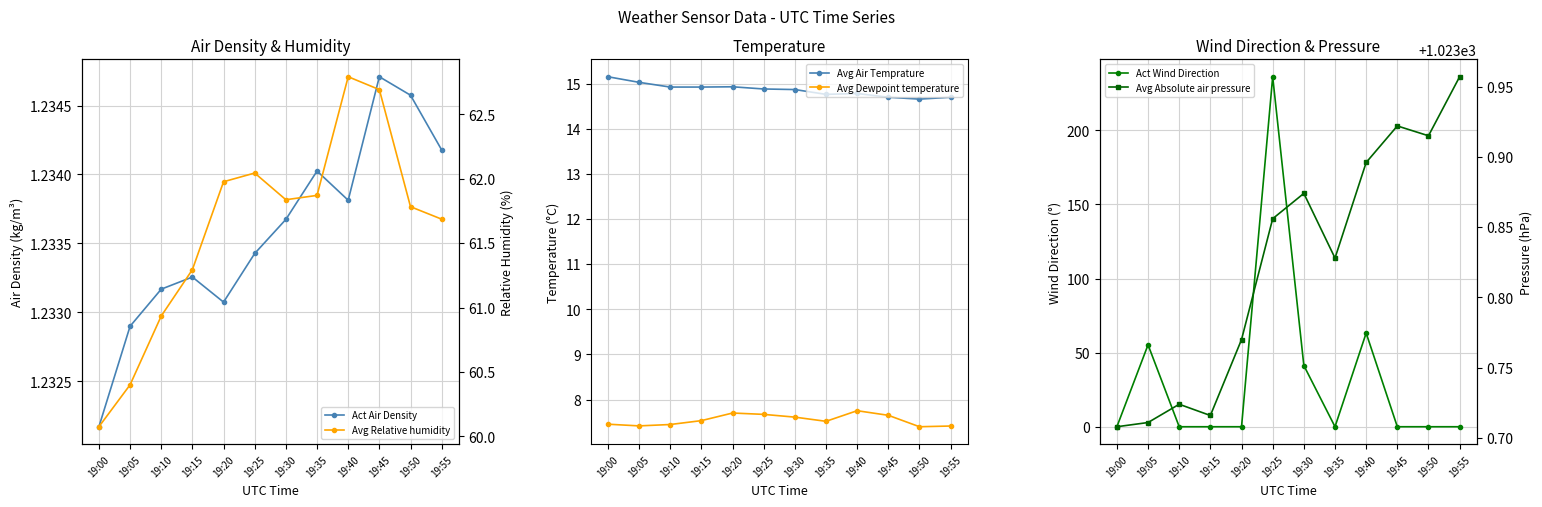

Is it true that Avg Air Temprature equals 14.7 at 19:50?

True